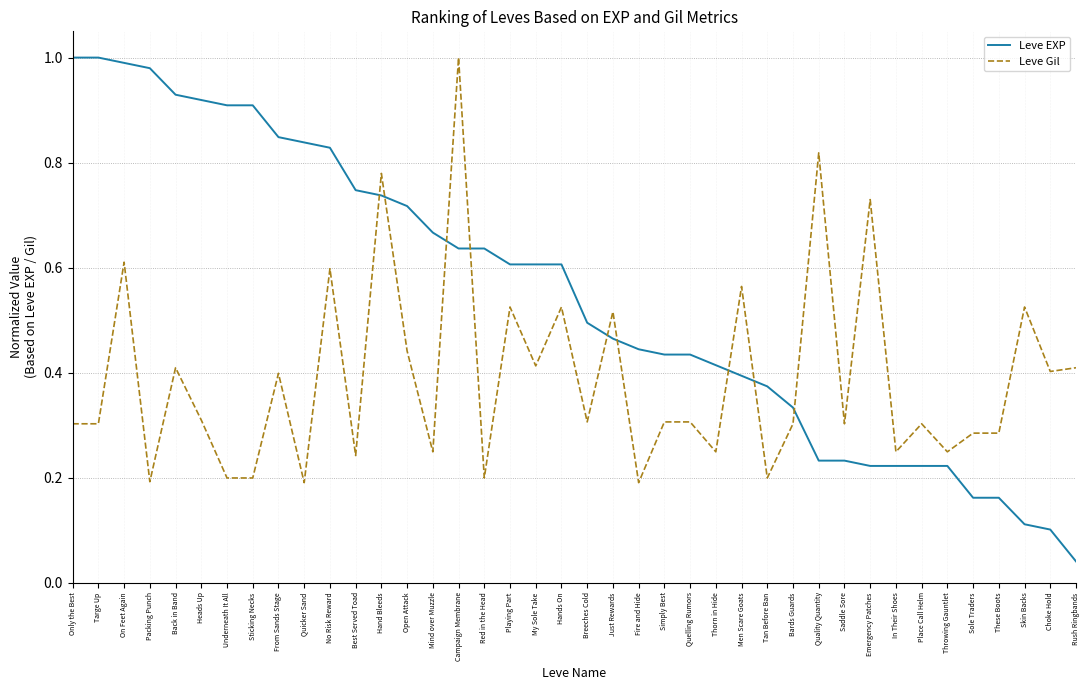

At Best Served Toad, list the series in order from largest to smallest.

Leve EXP, Leve Gil